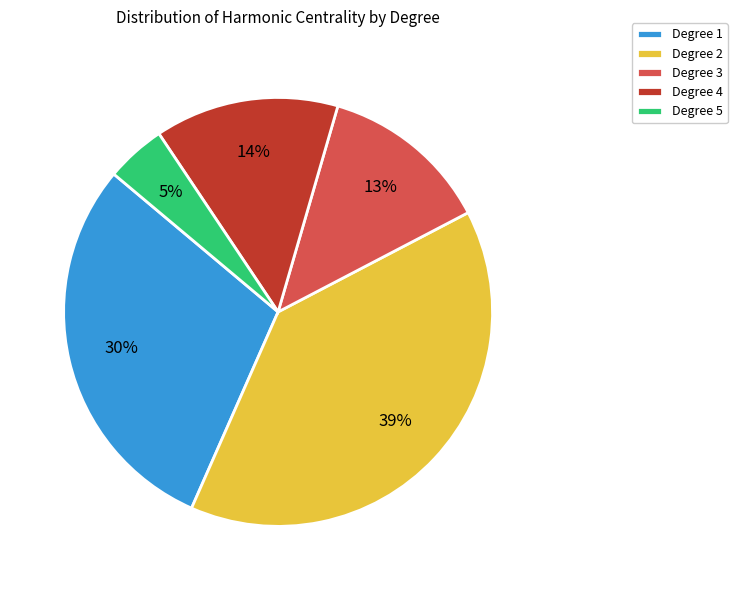

Is there a majority slice in this chart?

No